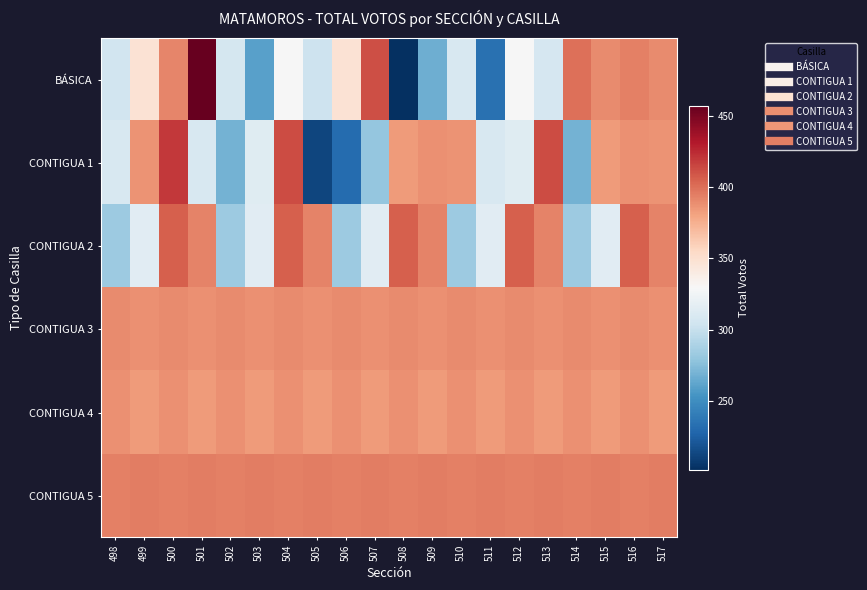

Which has a higher value, 515 or 512?

515